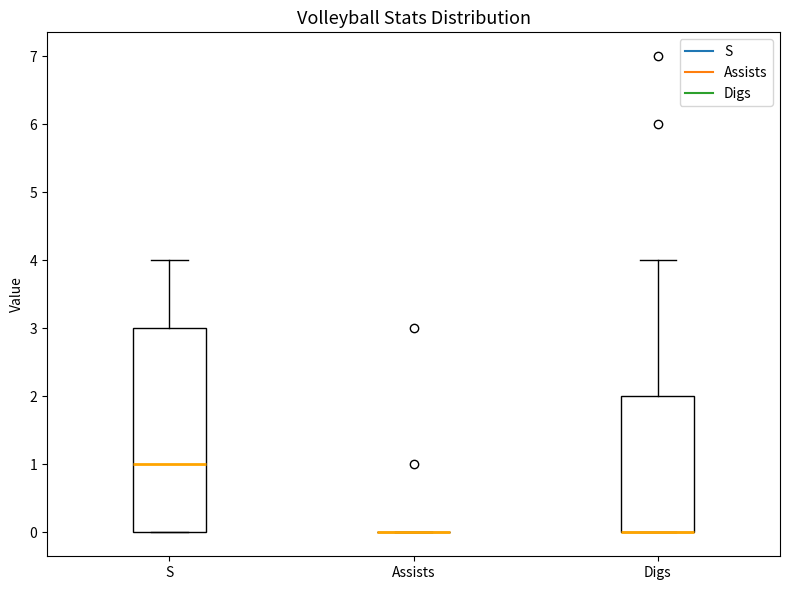

Reading left to right, read every box against the y-axis: the position of its median line, the range the box covers, and the ends of its whiskers. The values are not printed on the chart, so give them approximately, as read against the axis.

S: median 1, box 0 to 3, whiskers 0 to 4
Assists: box collapsed to a line at 0, whiskers 0 to 0
Digs: median 0 (drawn on the box's lower edge), box 0 to 2, whiskers 0 to 4